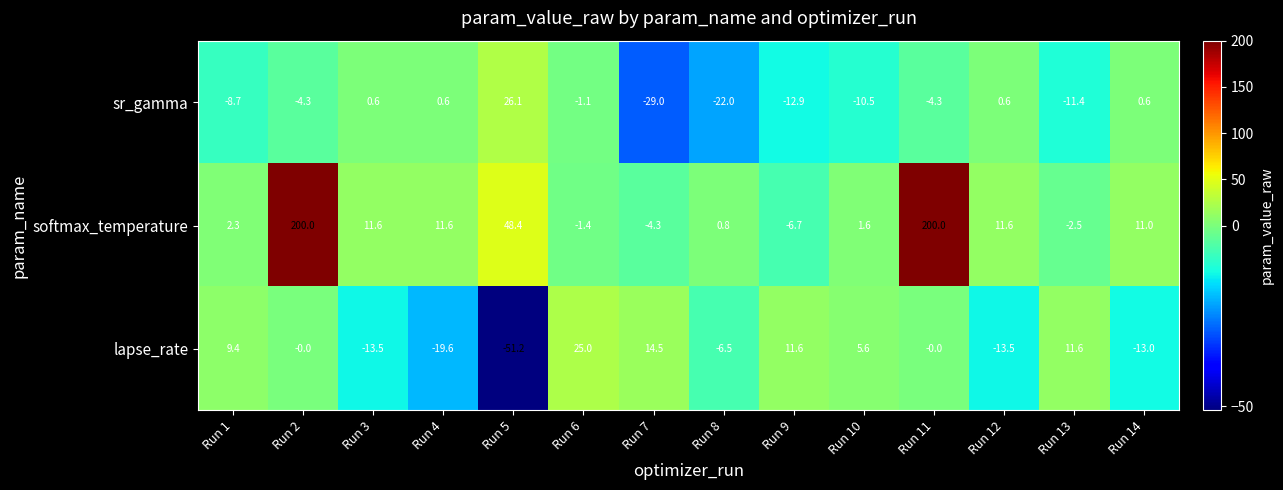

What is the difference between the second highest and second lowest values in the sr_gamma series?

22.6